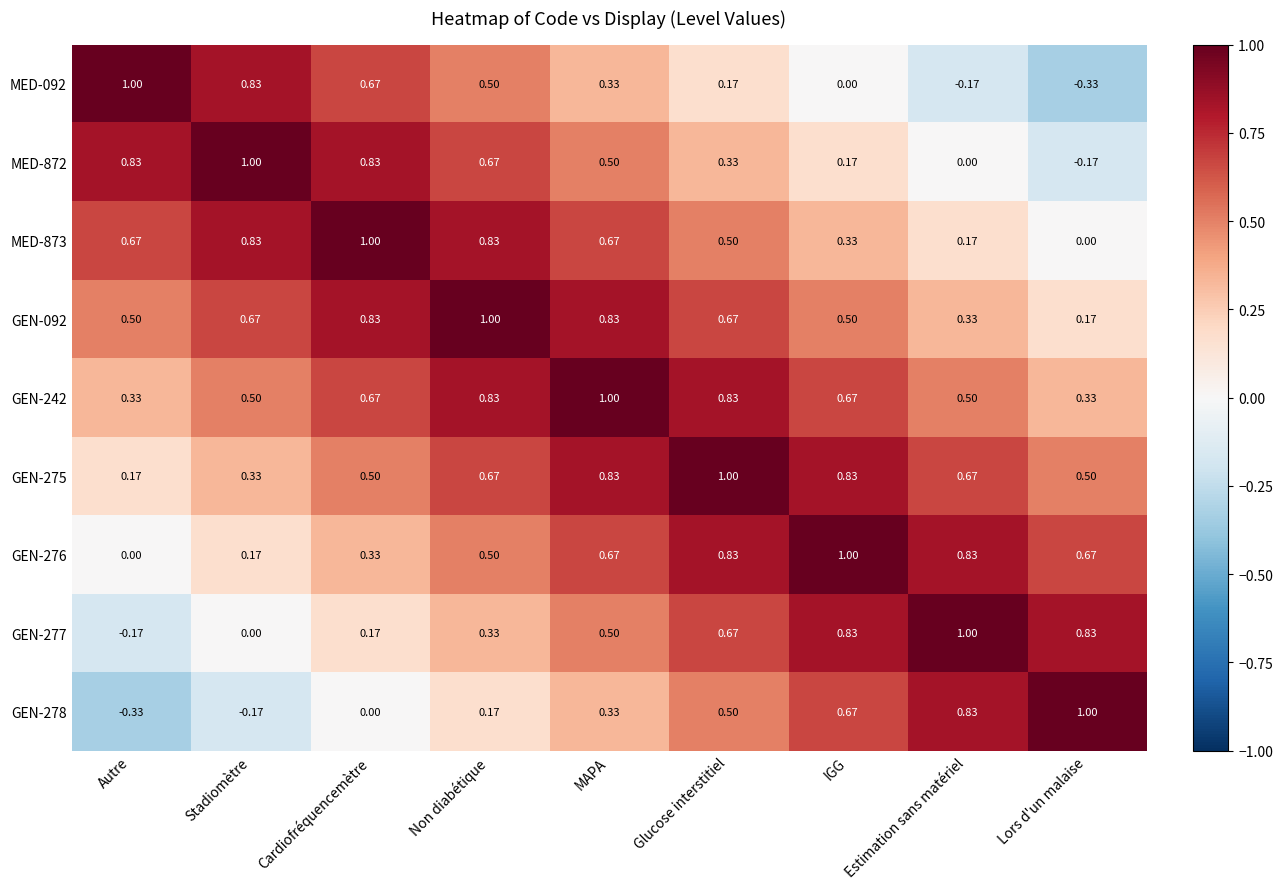

Is the value of GEN-242 at Autre greater than the value of MED-872 at Lors d'un malaise?

Yes